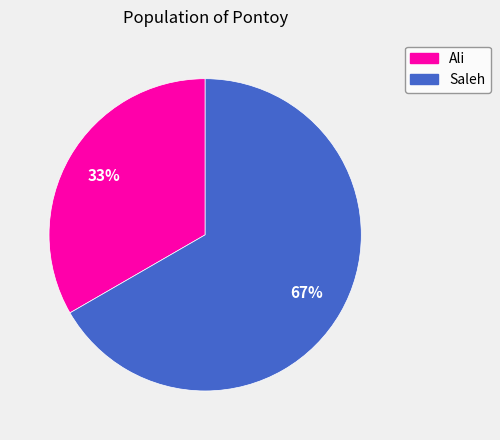

What is the ratio of the value at Saleh to the value at Ali?

2.0